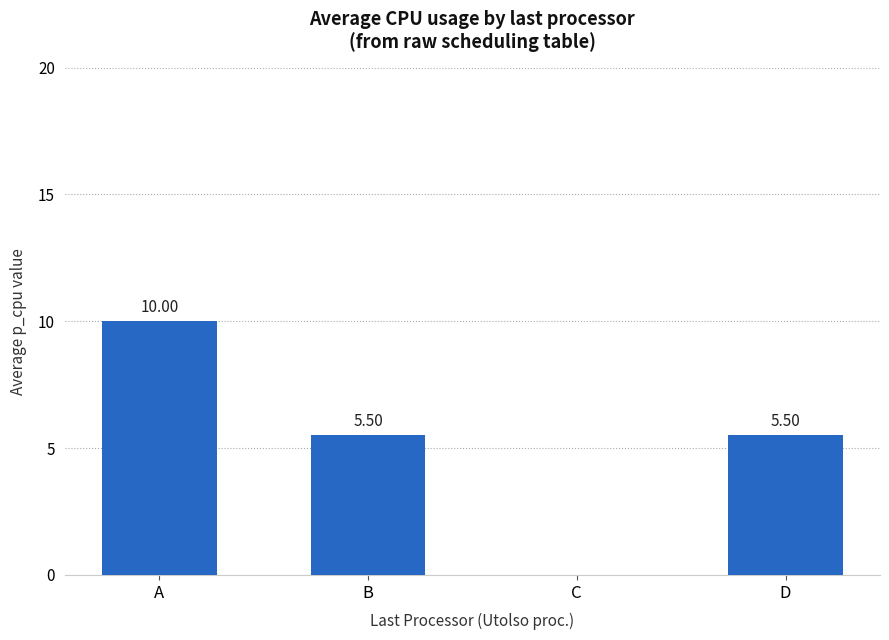

Which label corresponds to the largest value in the chart?

A